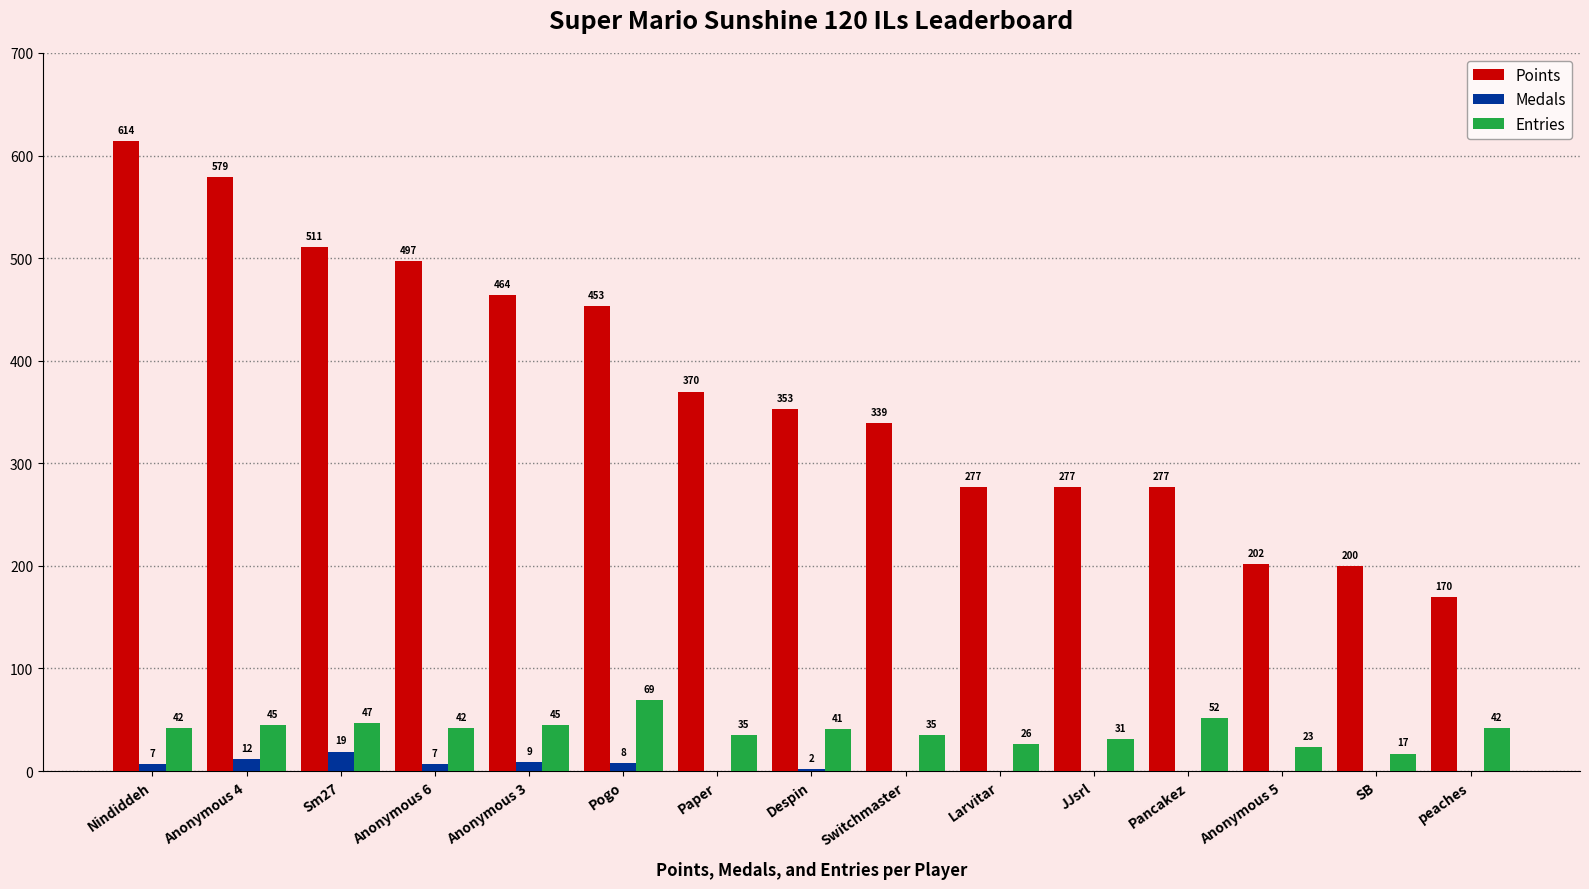

What is the highest value of the Medals series?

19